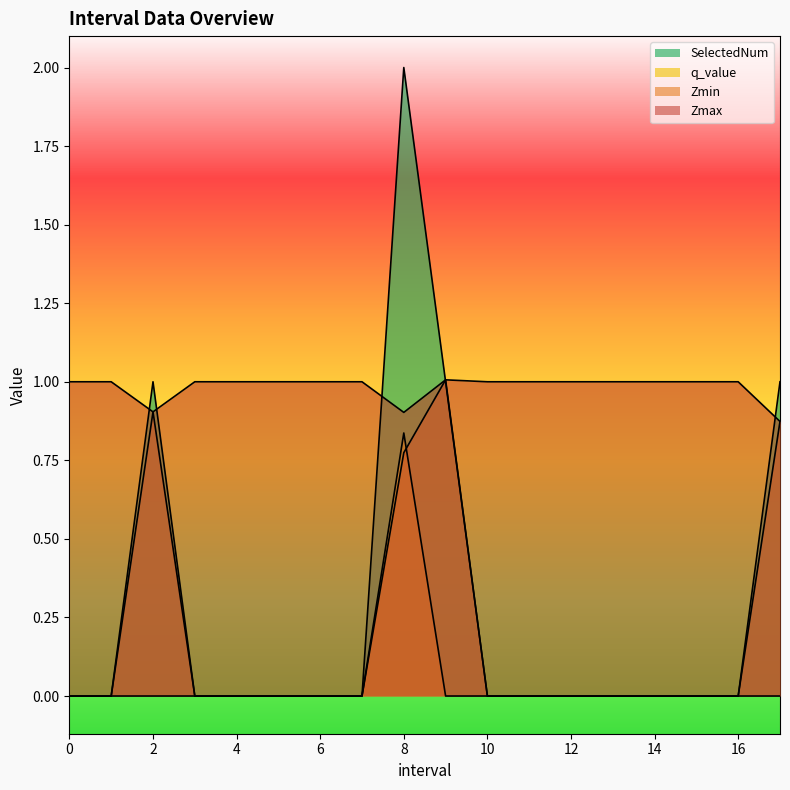

Which series has the largest total across all categories?

Zmax